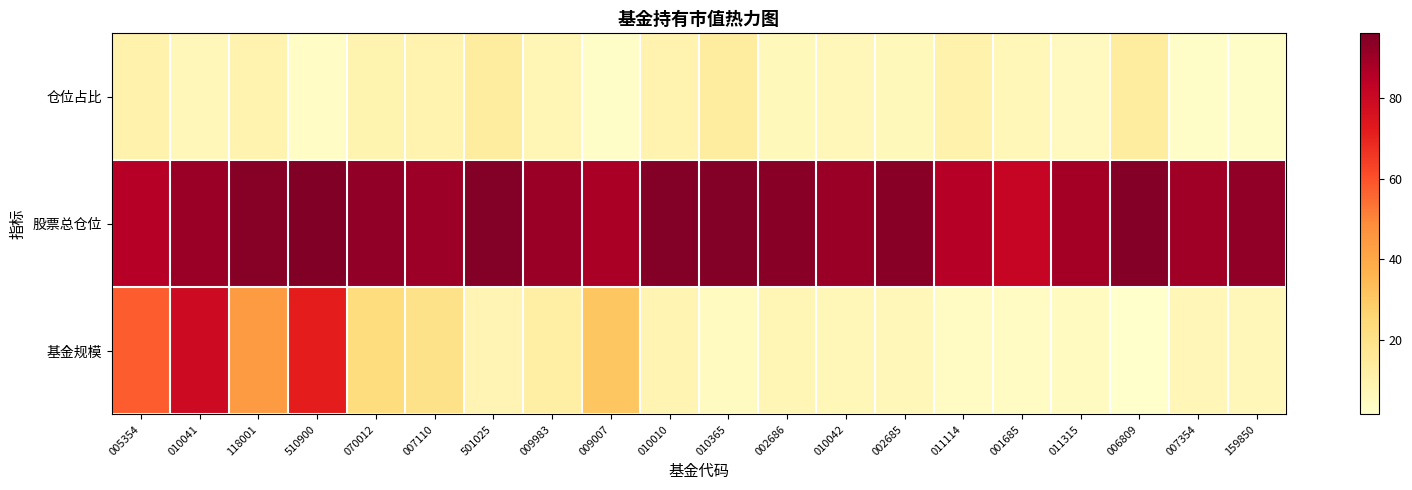

Between 501025 and 011114, which series saw the biggest shift?

股票总仓位